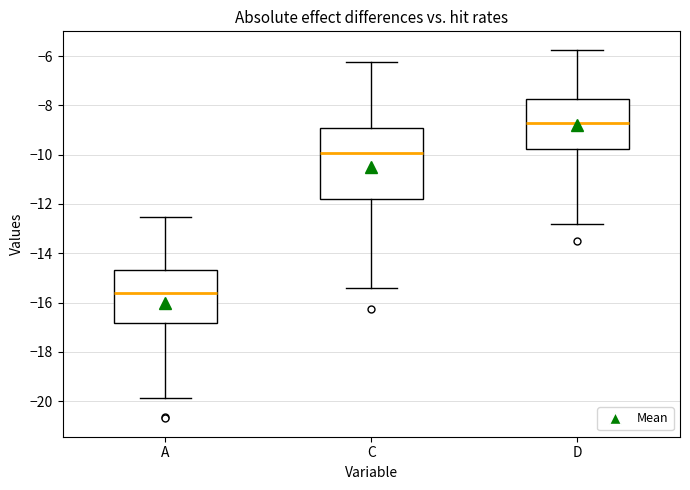

Reading left to right, transcribe this box plot: for each box, give where its median line is, the range the box spans, and where its two whiskers end, as read against the y-axis. The values are not printed on the chart, so give them approximately, as read against the axis.

A: median -15.6, box -16.8 to -14.6, whiskers -19.8 to -12.6
C: median -10.0, box -11.8 to -9.0, whiskers -15.4 to -6.2
D: median -8.8, box -9.8 to -7.8, whiskers -12.8 to -5.8